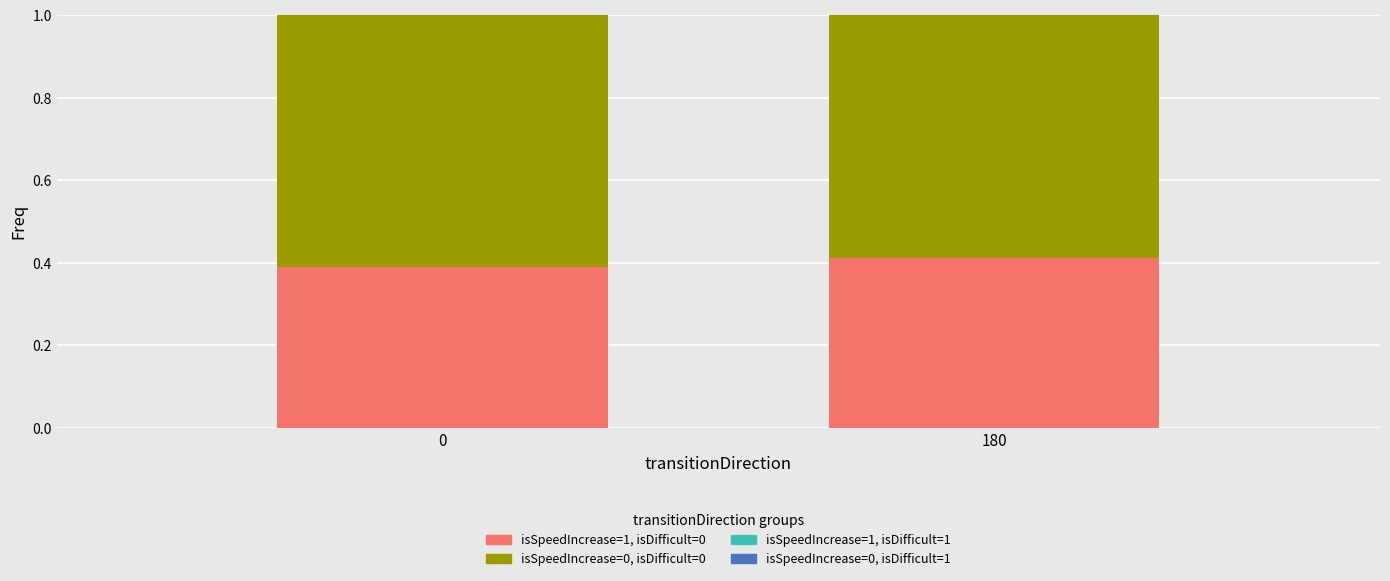

What is the total value across all series at 0?

1.0